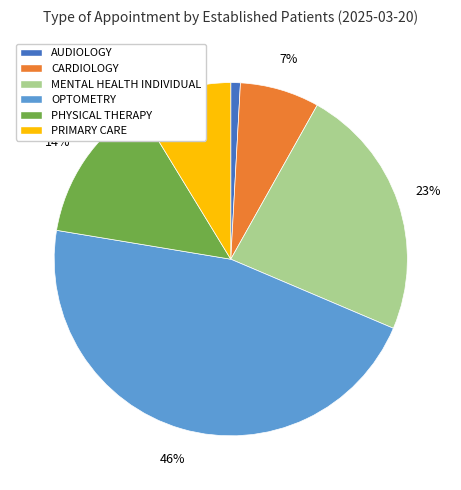

Combined, do OPTOMETRY and PRIMARY CARE account for over 50%?

Yes